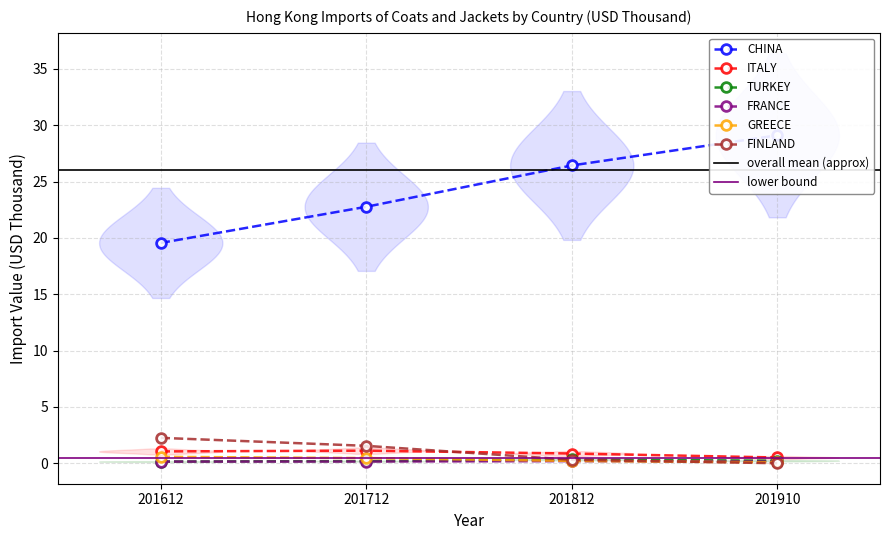

Which category has the highest value in the GREECE series?

201612